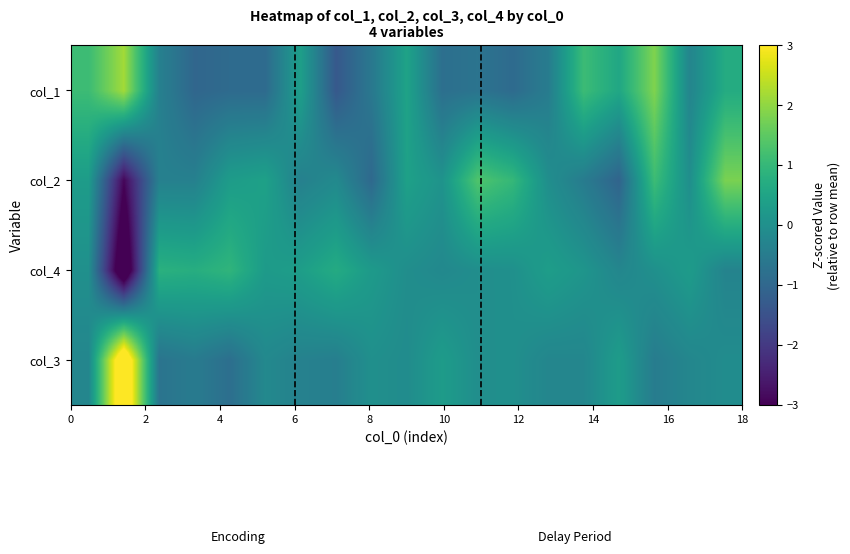

Reading right to left, extract all data points from this chart.

col_3: -0.1	-0.2	-0.5	0.3	-0.2	-0.3	-0.0	-0.0	0.3	-0.1	-0.0	-0.4	-0.4	-0.2	-0.8	-0.5	-0.7	4.1	-0.2
col_4: -0.3	0.3	0.0	-0.2	0.1	0.3	0.0	-0.0	-0.2	-0.0	0.3	0.7	0.4	0.3	0.9	0.7	0.8	-4.0	0.0
col_2: 1.8	-0.0	1.1	-1.1	-0.5	-0.0	1.0	1.3	0.1	0.4	-1.0	-0.2	-0.4	0.4	0.3	-0.4	-0.4	-2.9	0.3
col_1: 0.7	-0.3	1.9	0.6	1.1	-0.5	-0.9	-0.7	-0.8	0.5	-0.6	-1.3	0.4	-0.9	-0.9	-1.0	-0.4	2.2	1.1